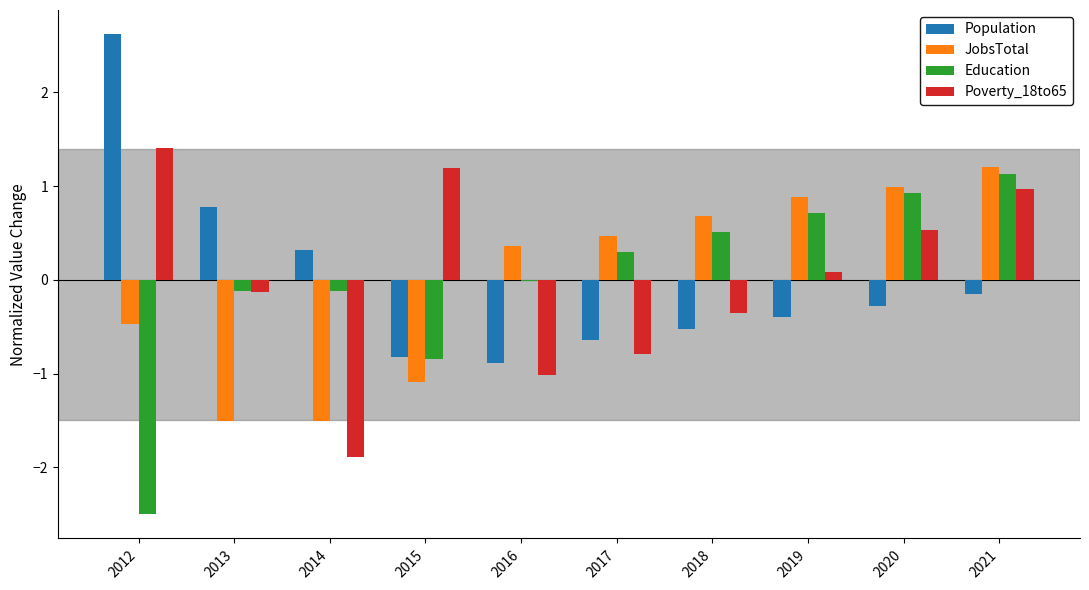

What is the sum of the Population values at 2012 and 2018?

2.1